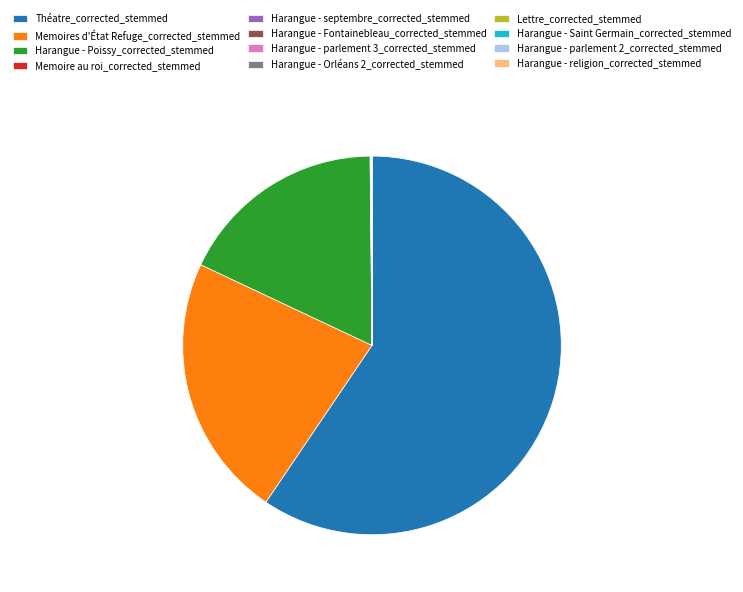

What is the largest slice in the pie chart?

Théatre_corrected_stemmed